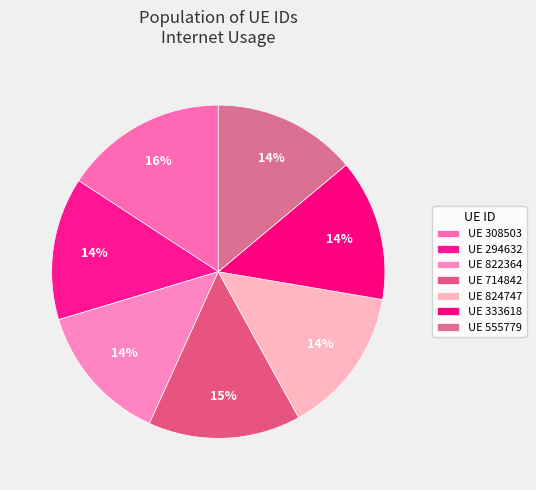

Rank the categories by value from highest to lowest.

308503, 714842, 824747, 555779, 294632, 333618, 822364